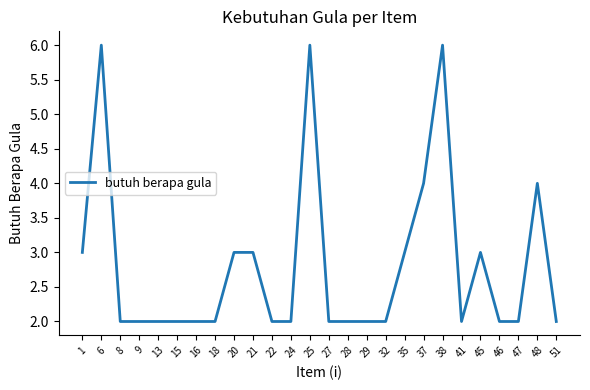

What is the ratio of the value at 32 to the value at 37?

0.5